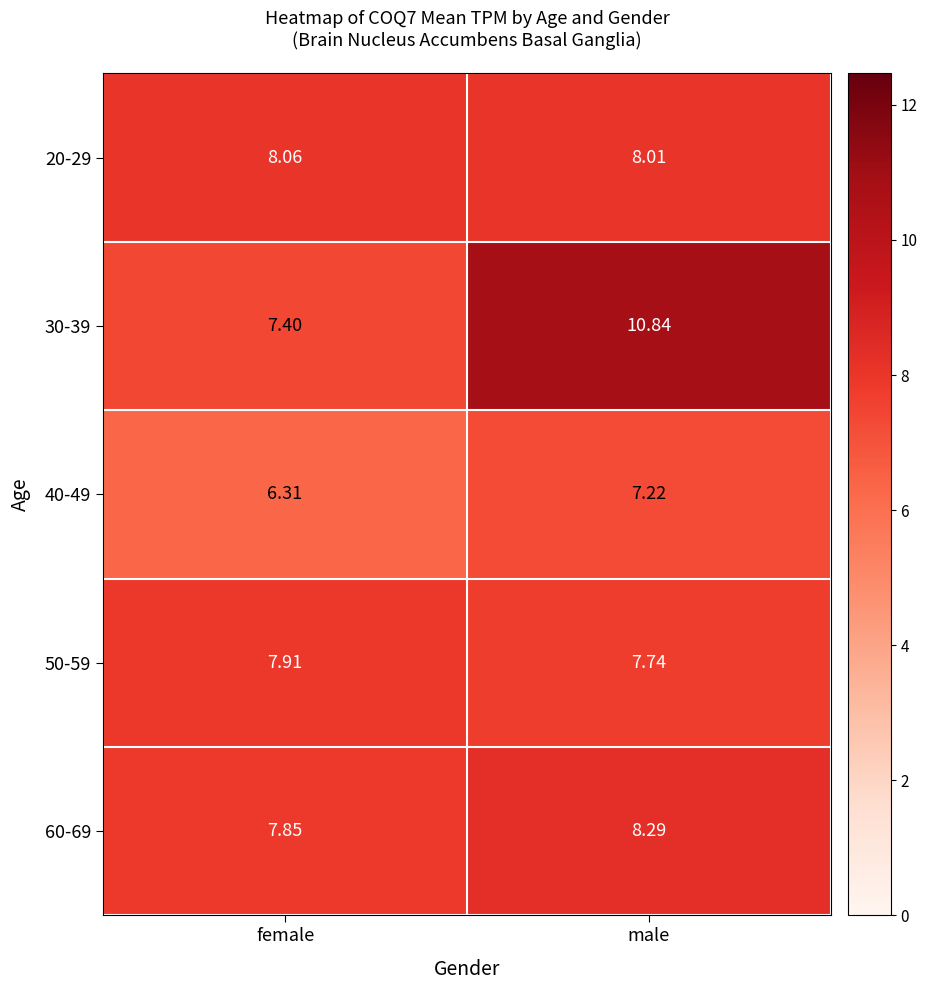

At female, list the series in order from smallest to largest.

40-49, 30-39, 60-69, 50-59, 20-29